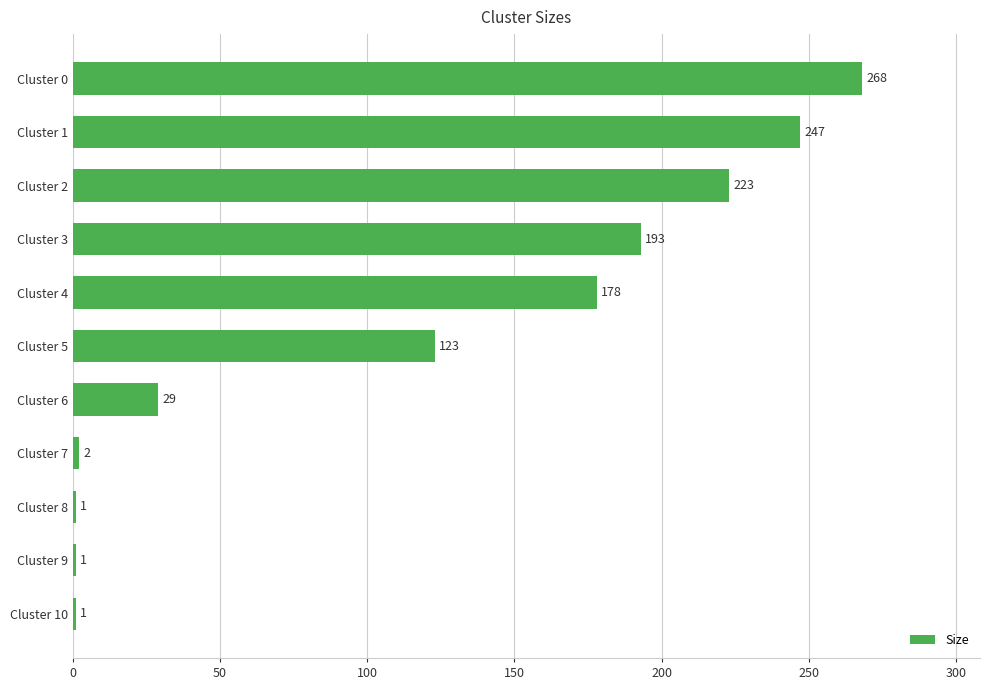

What is the maximum value shown in the chart?

268